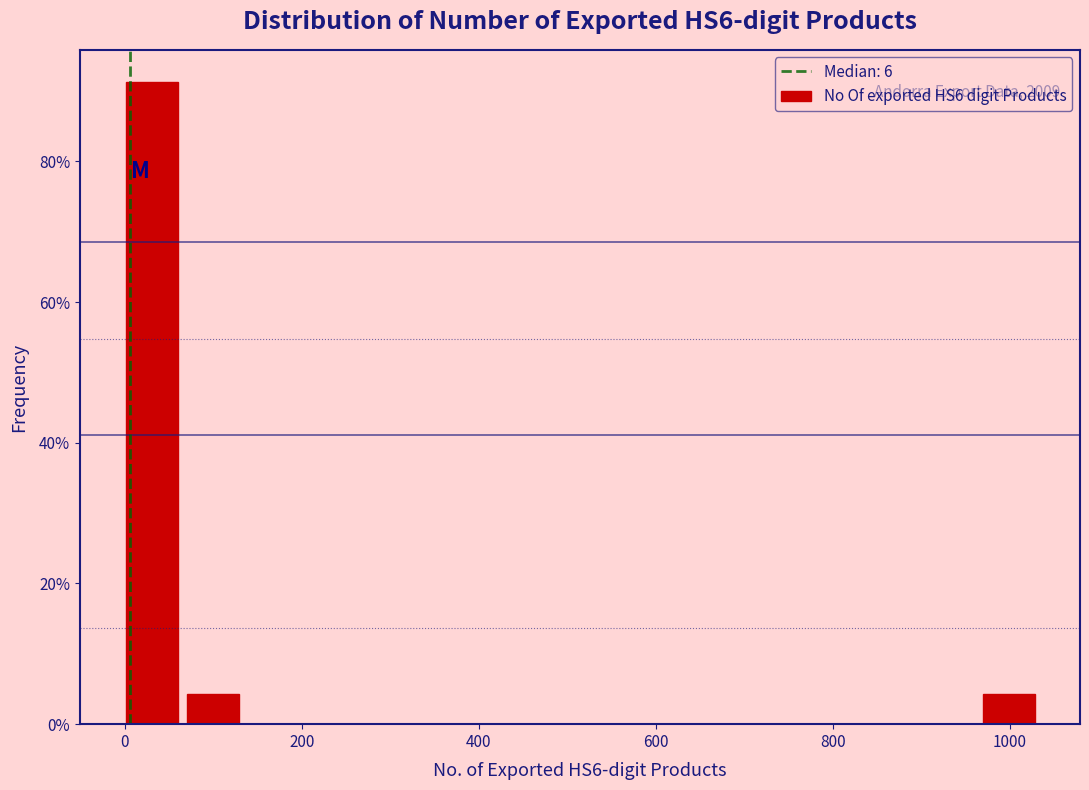

Read against the x-axis, roughly where is the centre of the tallest bar?

40